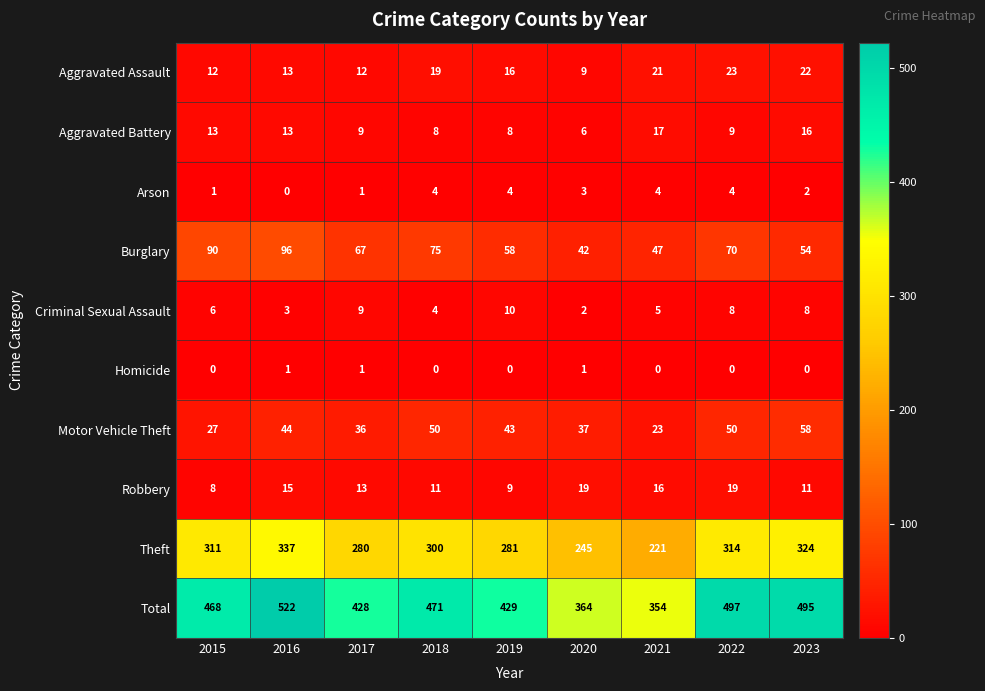

Is it true that Burglary equals 16 at 2019?

False